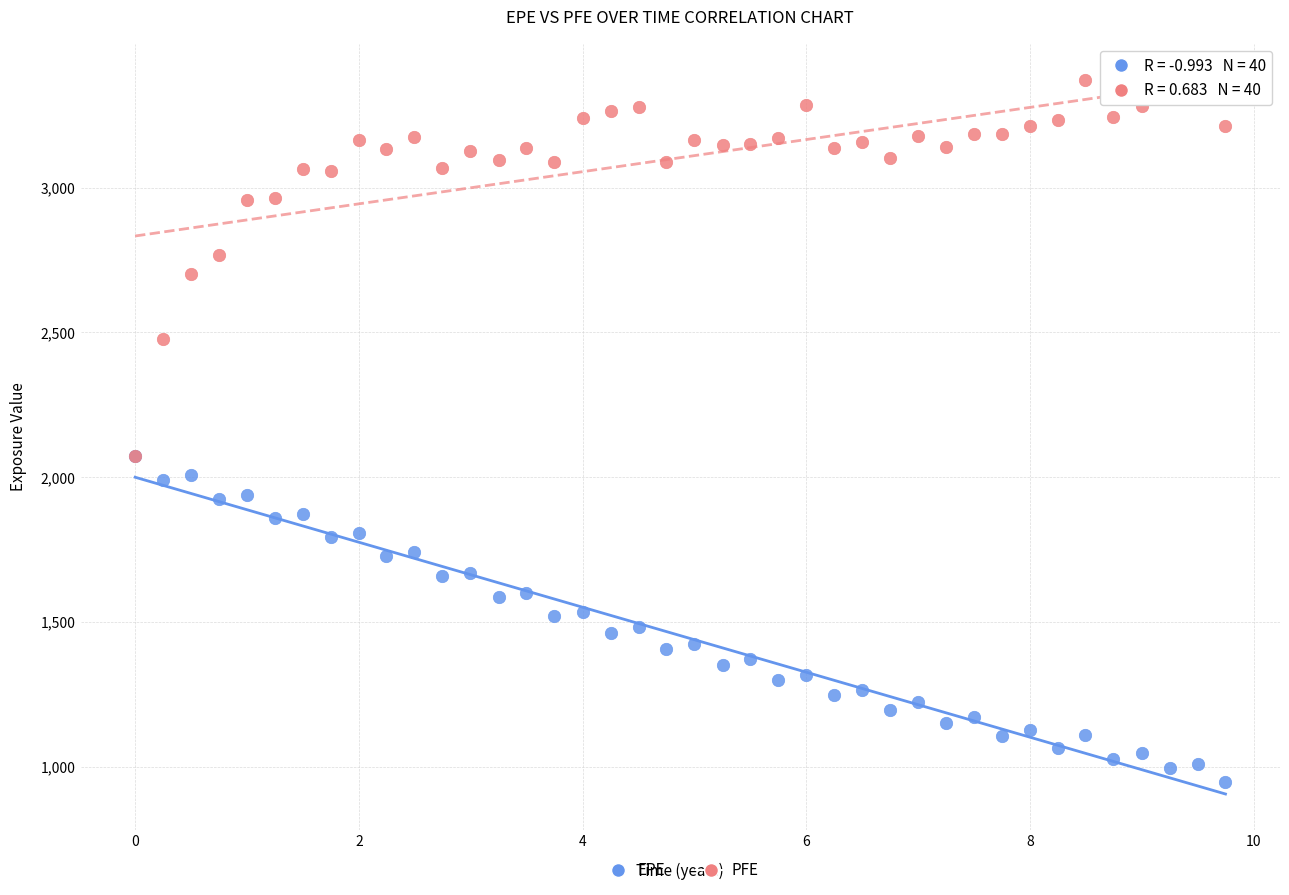

Which series reaches the minimum Y coordinate?

EPE